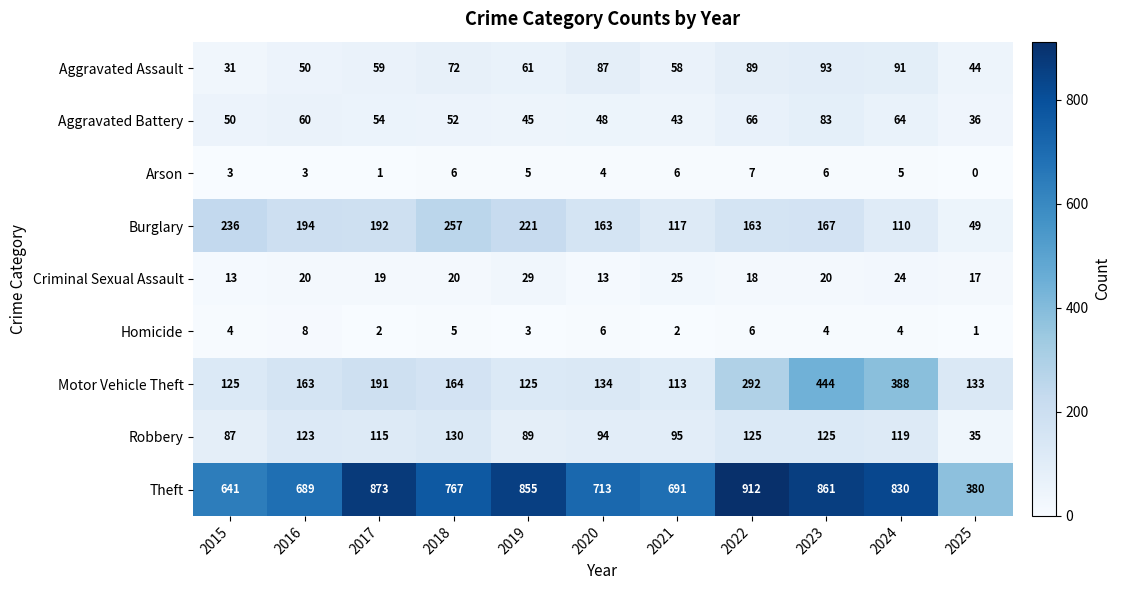

Count the number of data series in this chart.

9